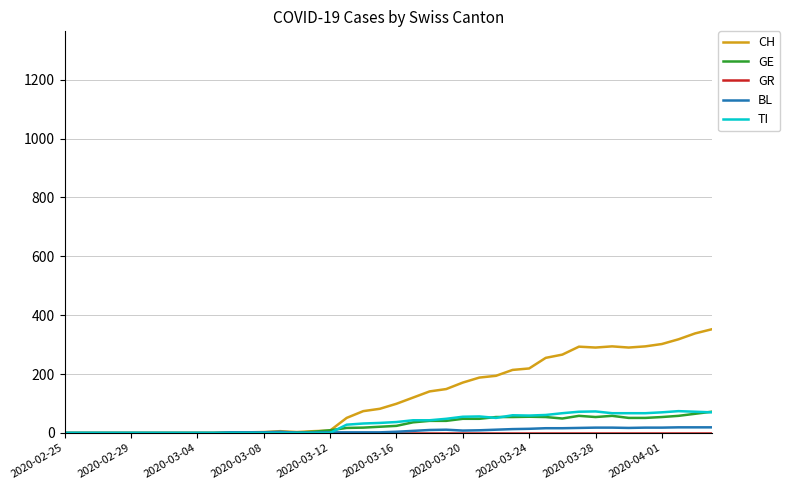

What is the maximum value for CH?

352